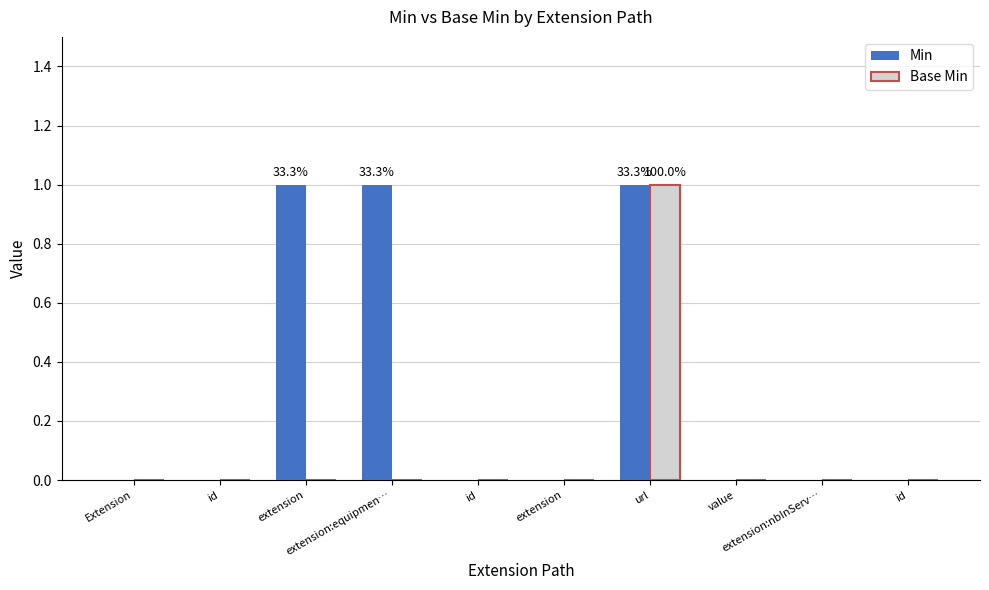

What are all the series names shown in the legend?

Min, Base Min